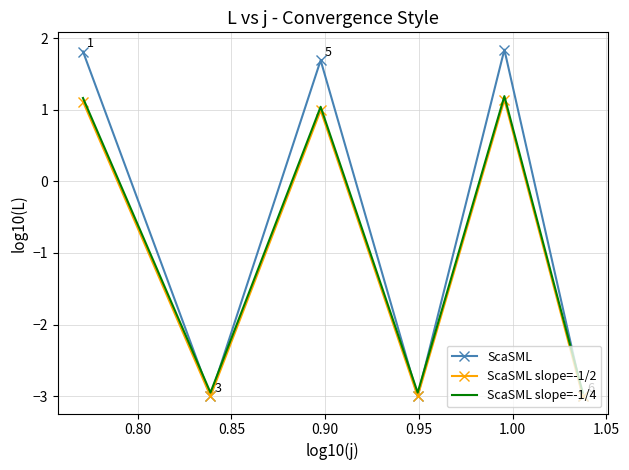

How many interior local valleys does the ScaSML slope=-1/4 series have?

2